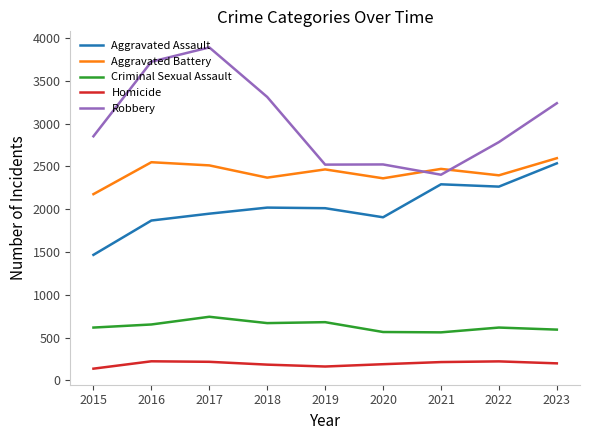

True or false: Aggravated Battery and Criminal Sexual Assault intersect in this chart.

False